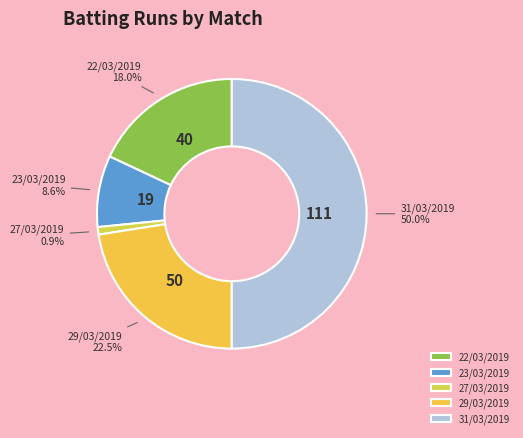

What is the ratio of the value at 23/03/2019 to the value at 29/03/2019?

0.4